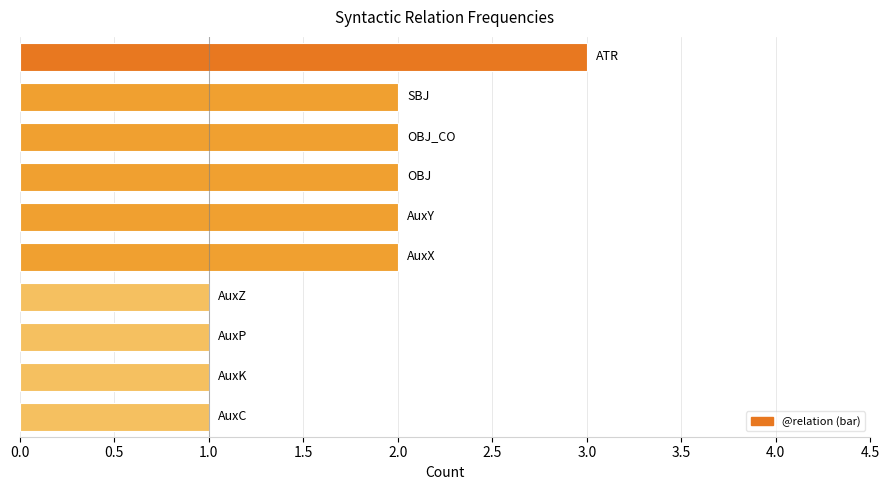

What is the maximum value shown in the chart?

3